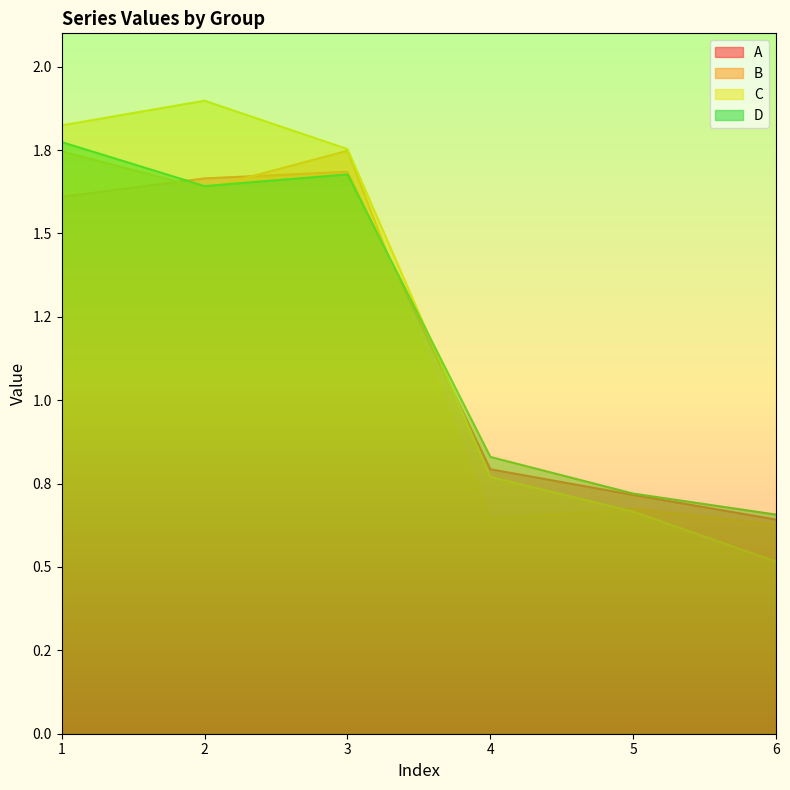

Count the B values in the range 0 to 1.

3